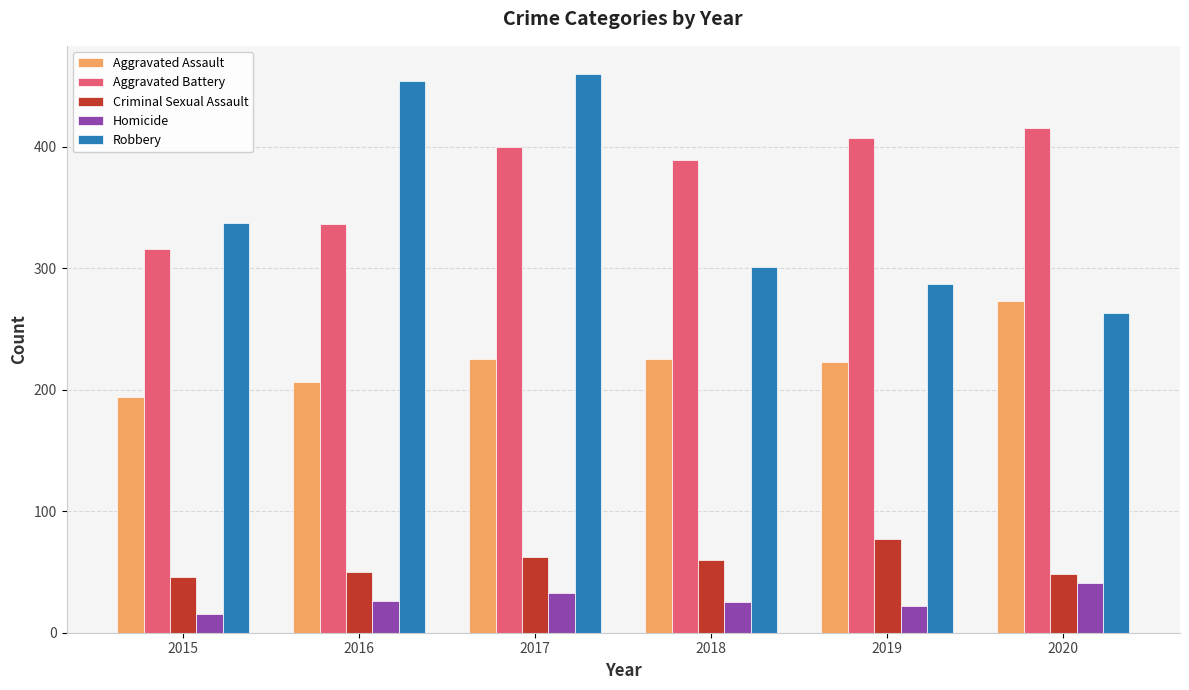

Between 2017 and 2020, which series saw the biggest shift?

Robbery